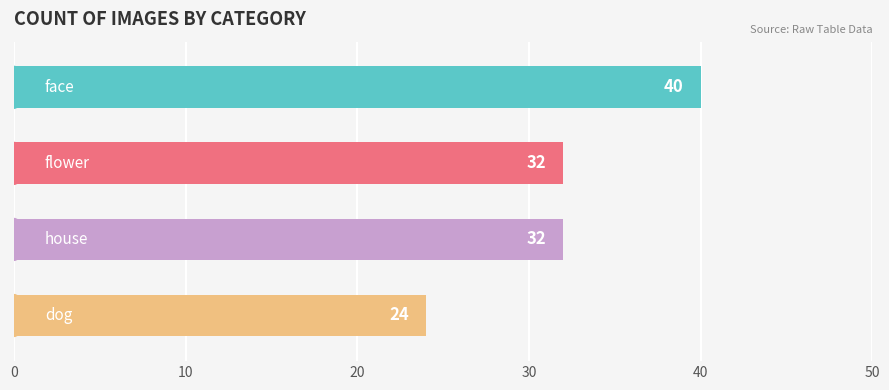

How many data points are less than 32?

1